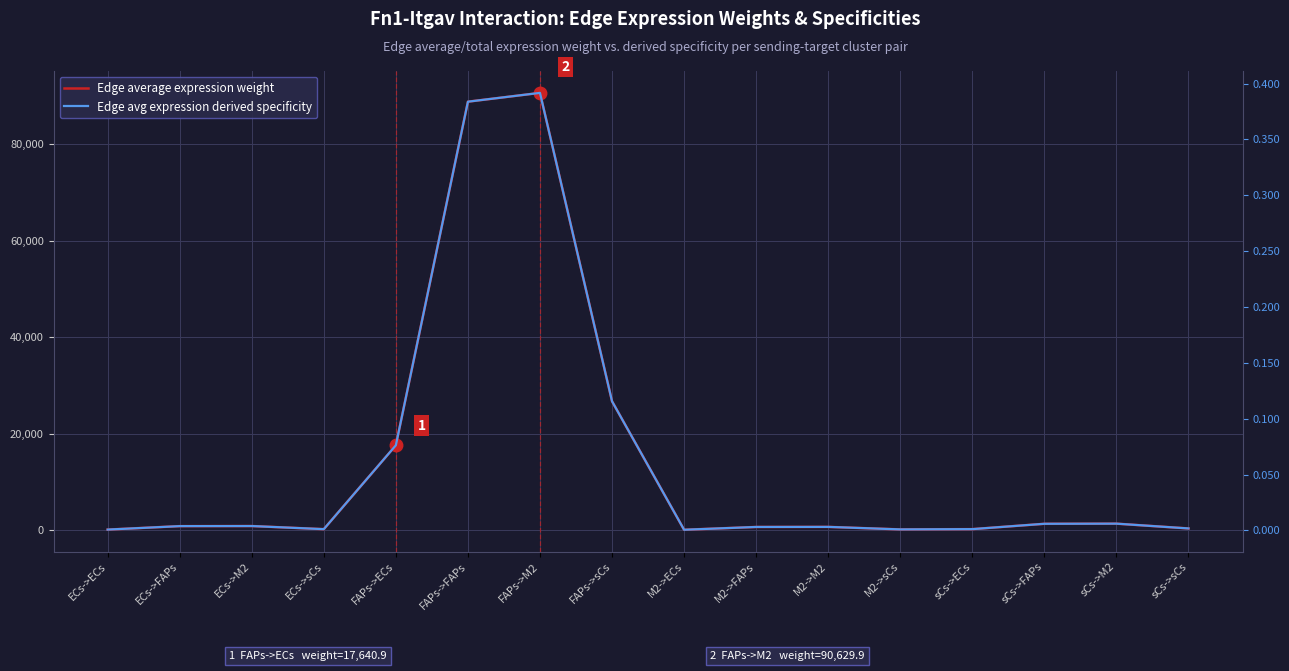

Rank the series by their average value, from lowest to highest.

Edge avg expression derived specificity, Edge average expression weight